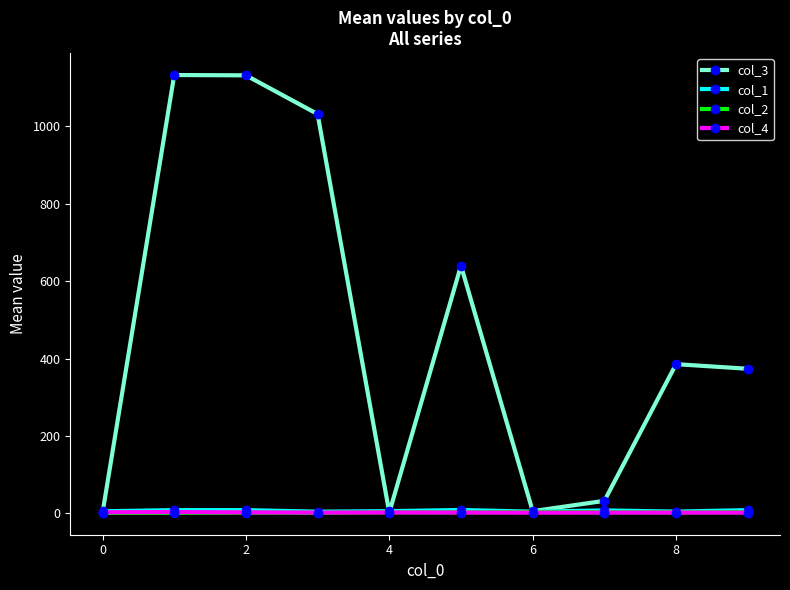

At how many categories does at least one series exceed 339?

6